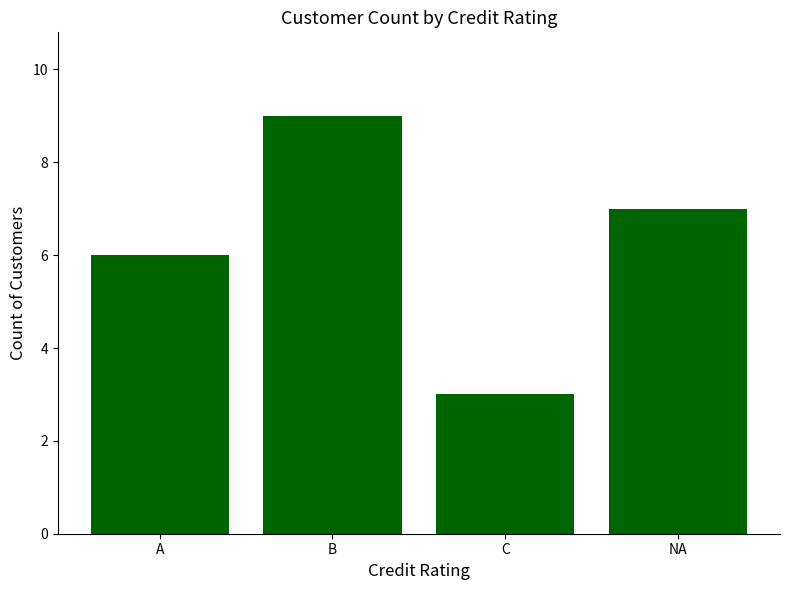

How many data points are less than 7?

2